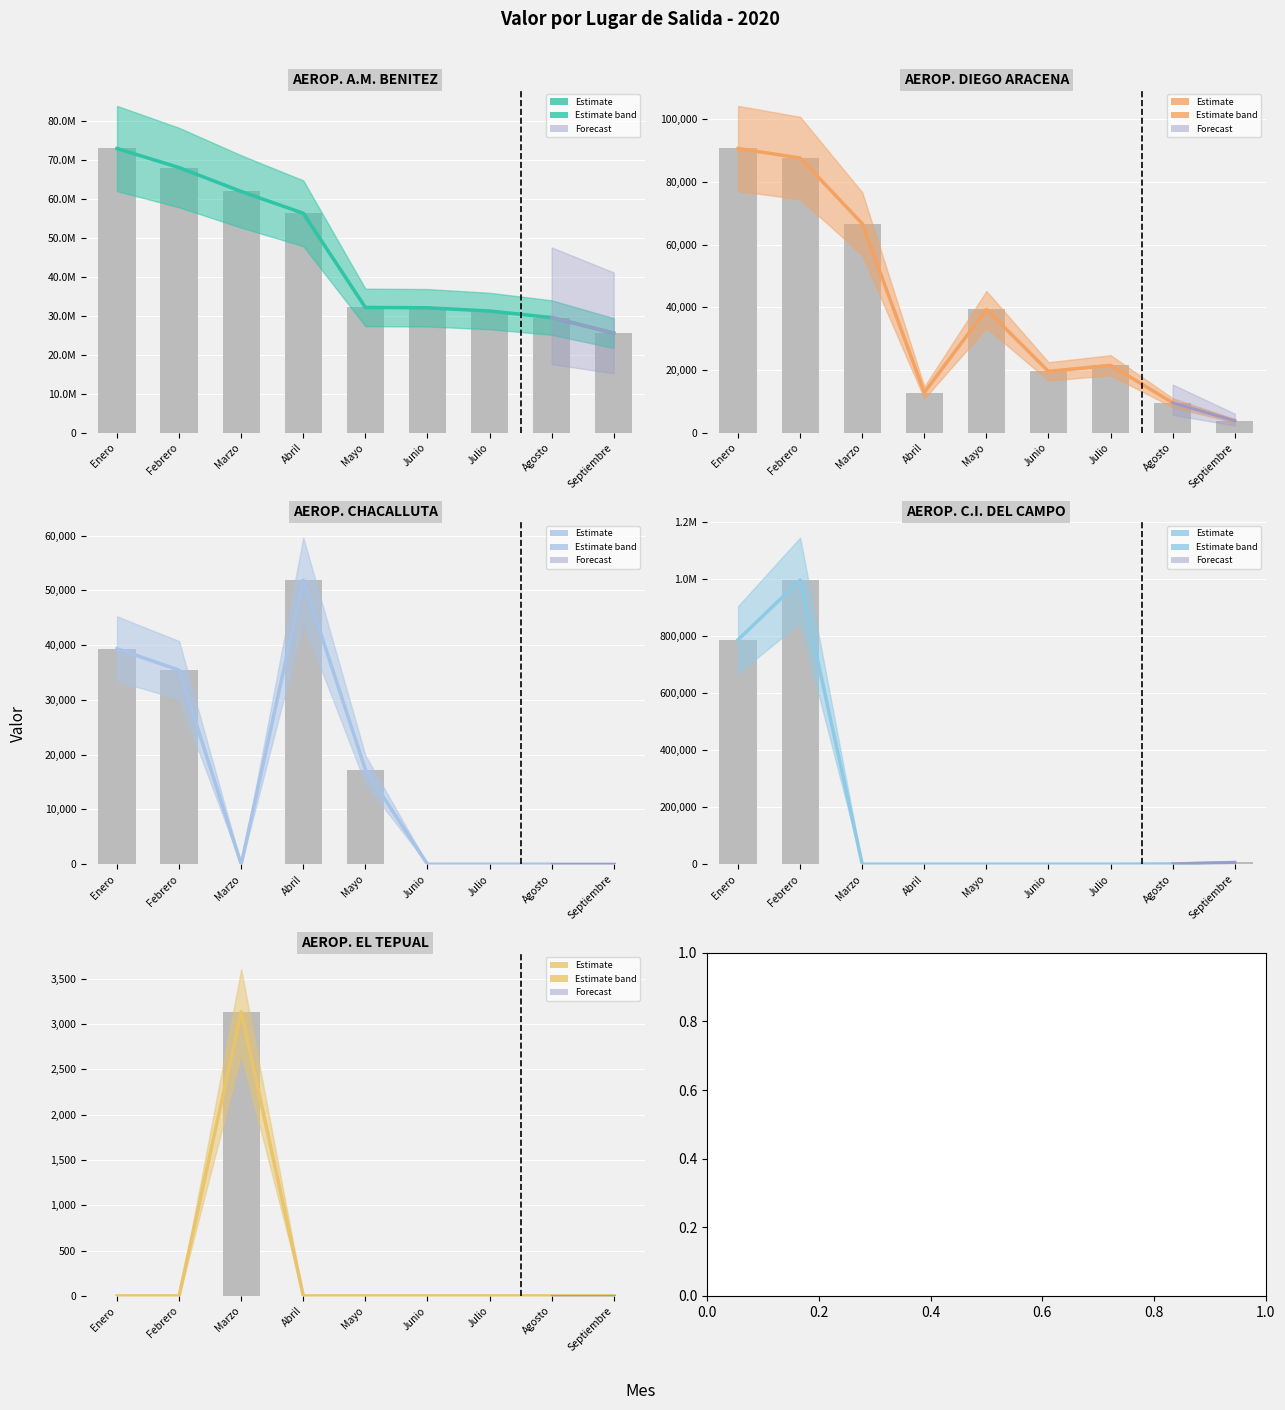

Are the bars grouped side by side (vs. stacked)?

Yes